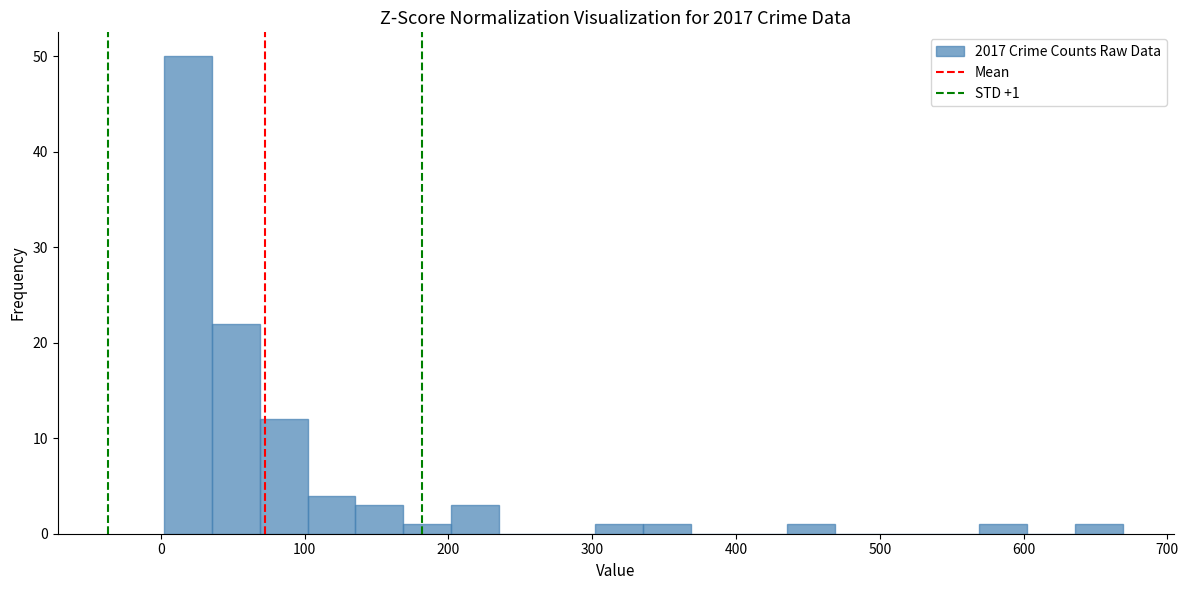

Read against the x-axis, roughly where is the centre of the tallest bar?

20